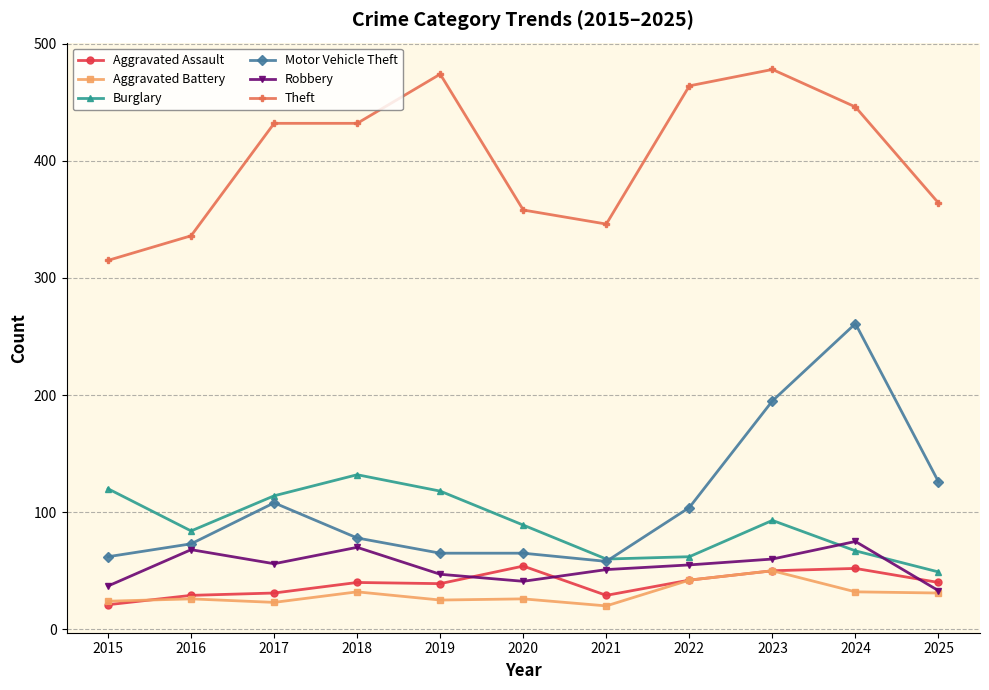

What is the difference between the highest and lowest values at 2025?

333